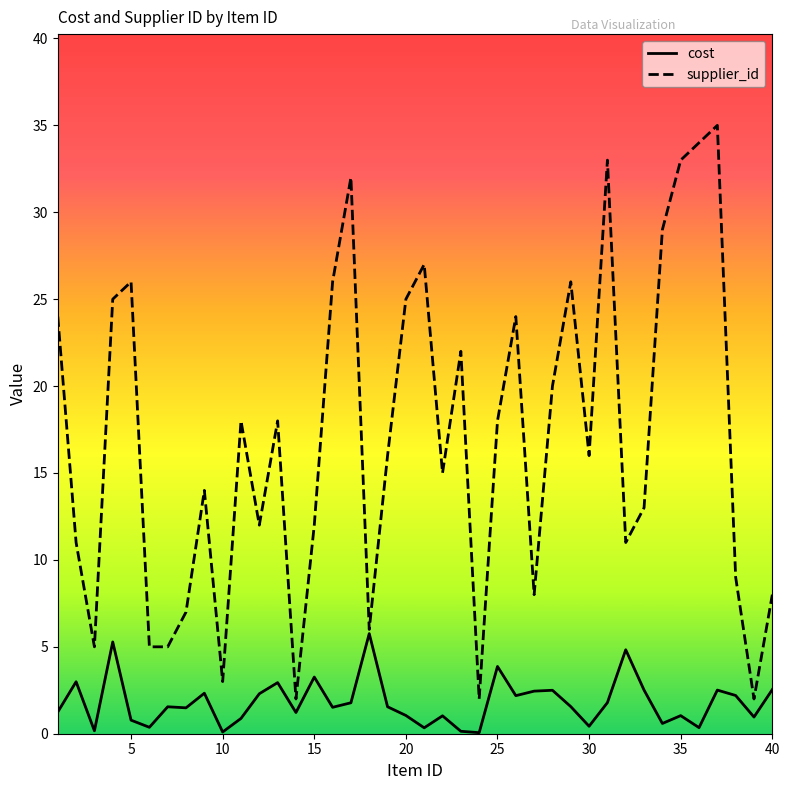

Rank the series by their maximum value, from lowest to highest.

cost, supplier_id